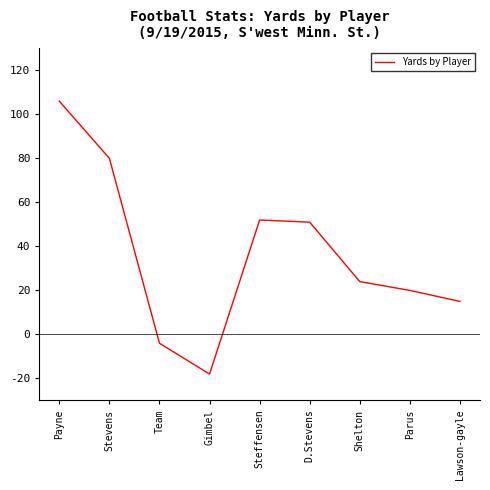

How many values are below zero?

2